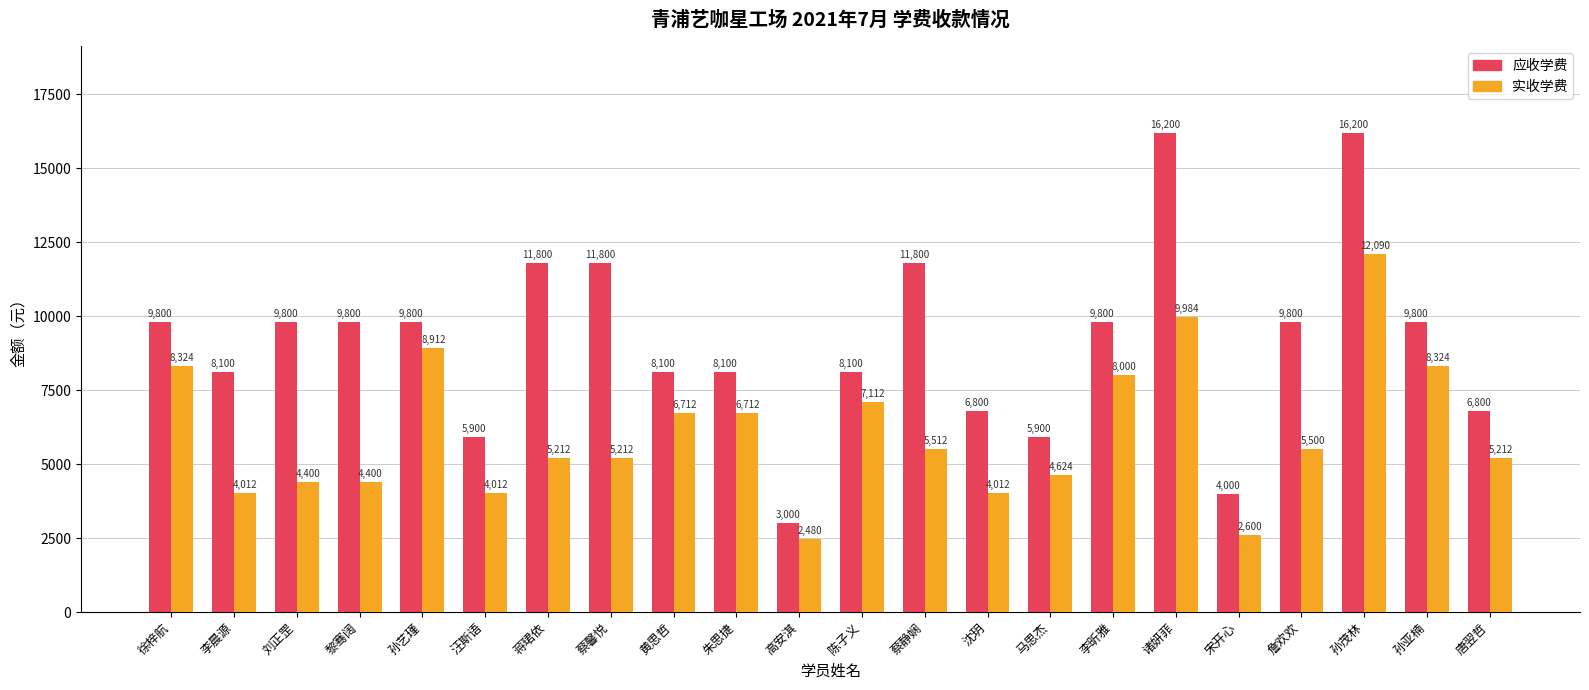

Count the number of data series in this chart.

2